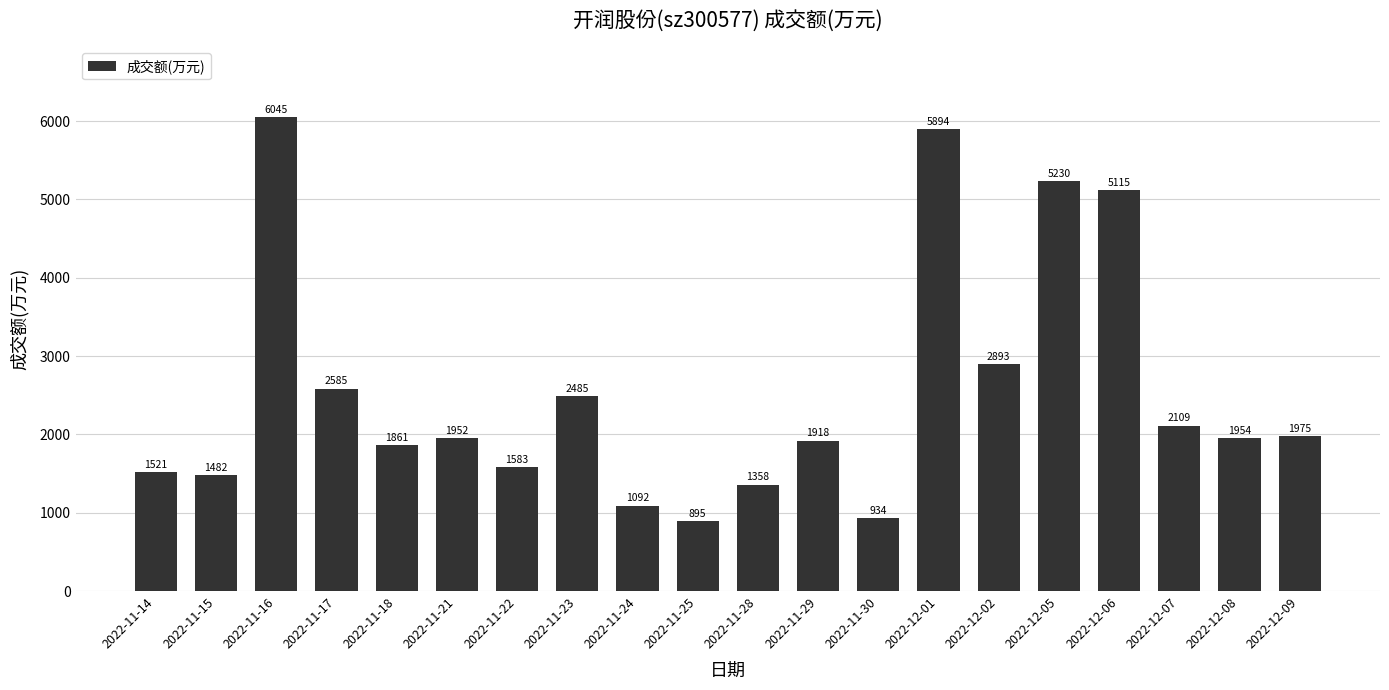

What is the change in value from 2022-11-14 to 2022-11-28?

-163